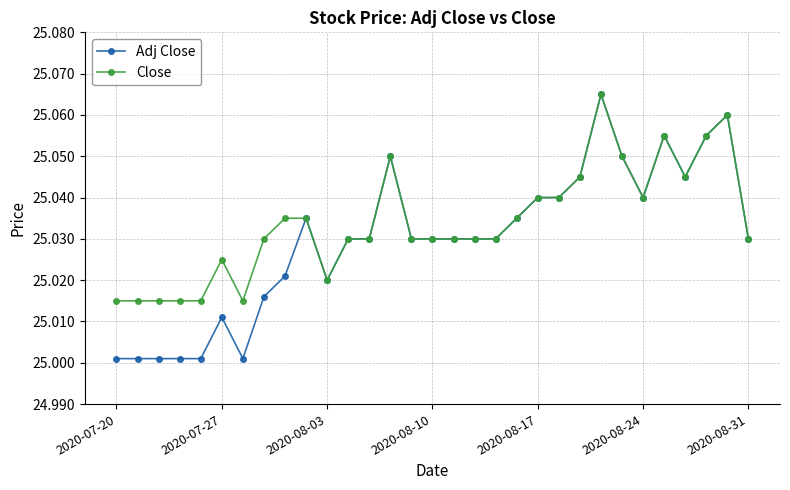

True or false: Close has more than 0 interior local peaks.

True